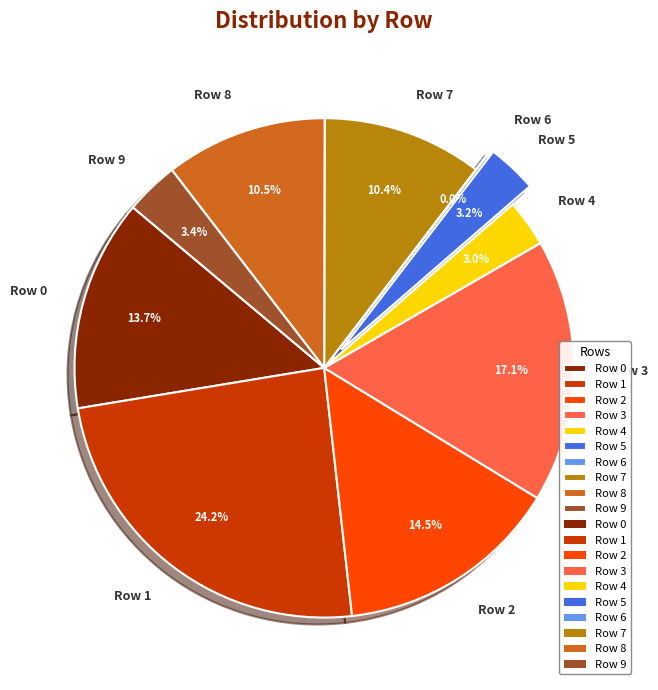

Does any single category account for the majority?

No